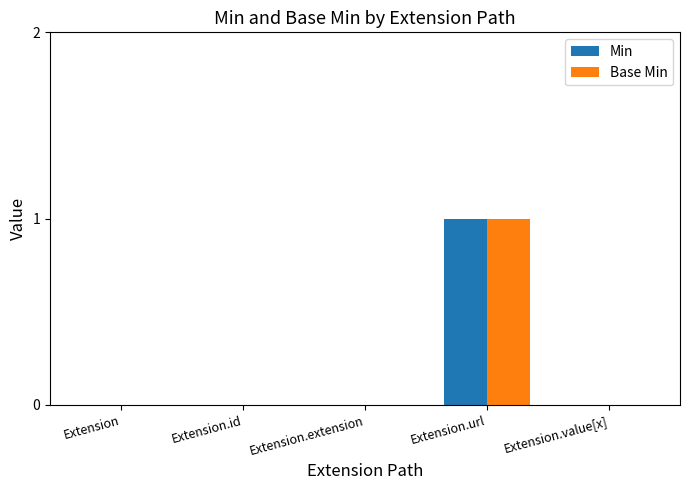

The Min series shows 0 at Extension.value[x]. True or false?

True